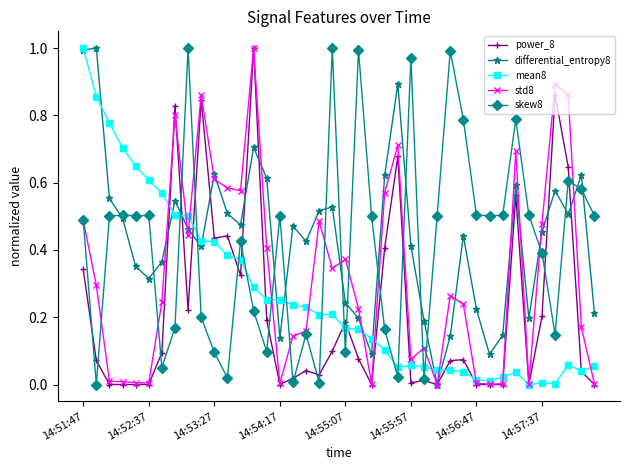

Which series ends up on top after the final intersection of mean8 and differential_entropy8?

differential_entropy8